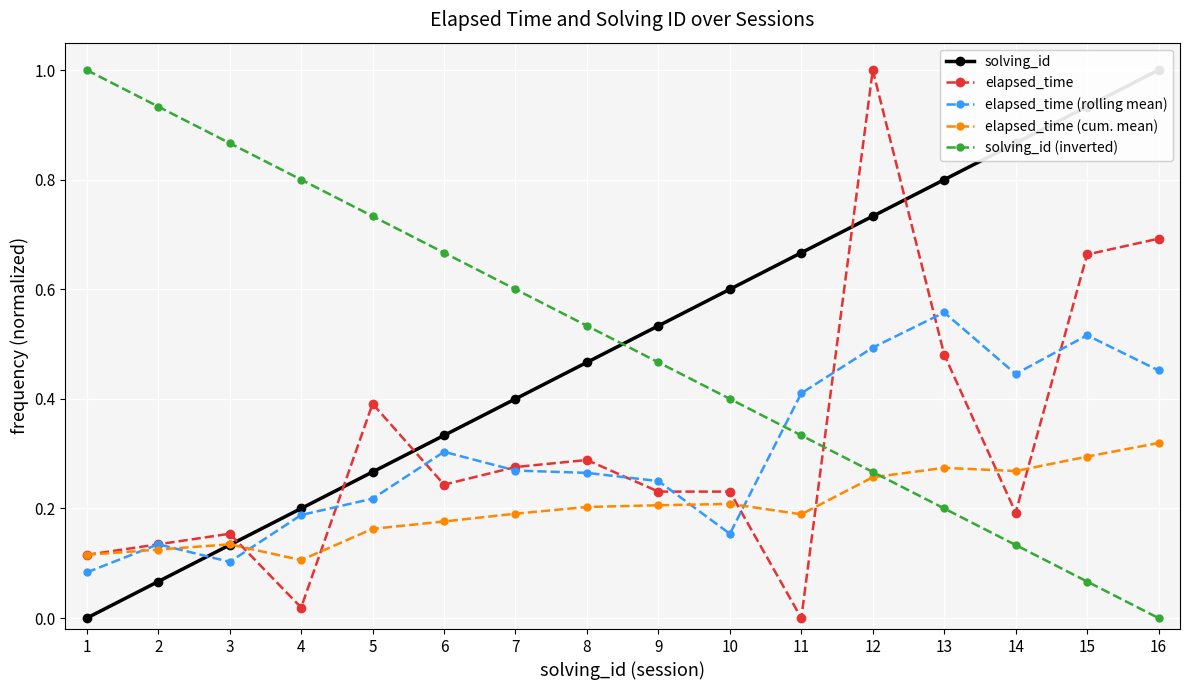

Count the number of categories in the chart.

16